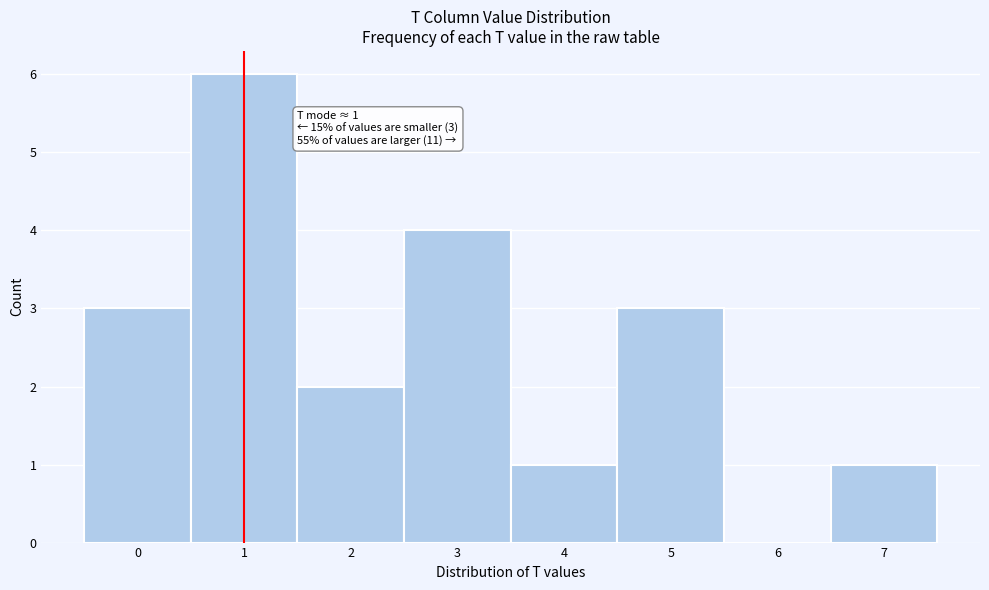

Over which range of the x-axis is the bar tallest?

0.5 to 1.5